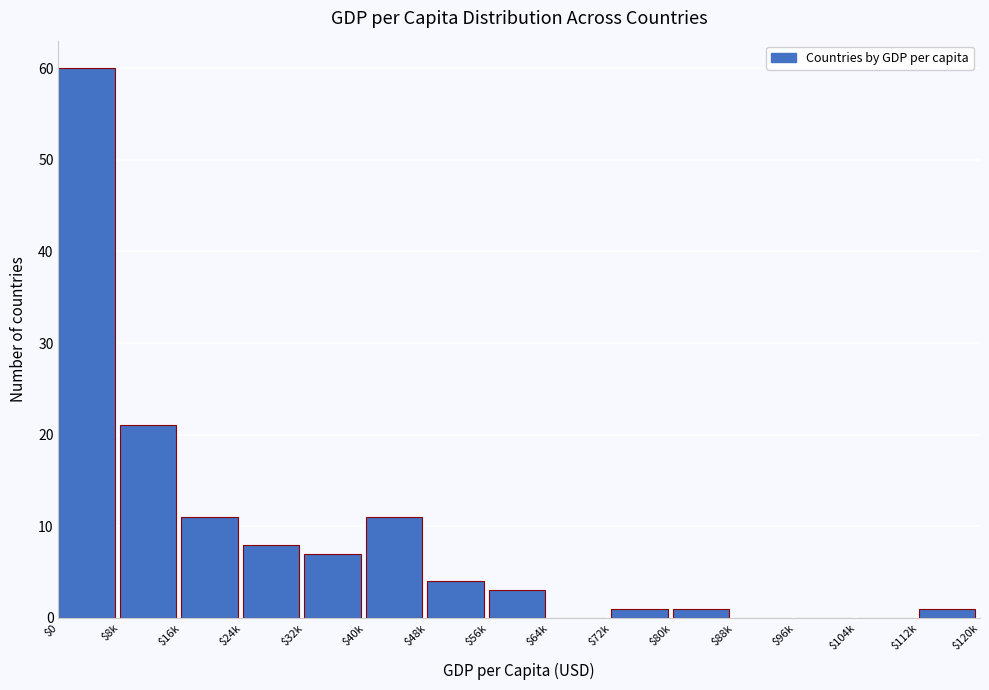

What is the sum of all values?

128